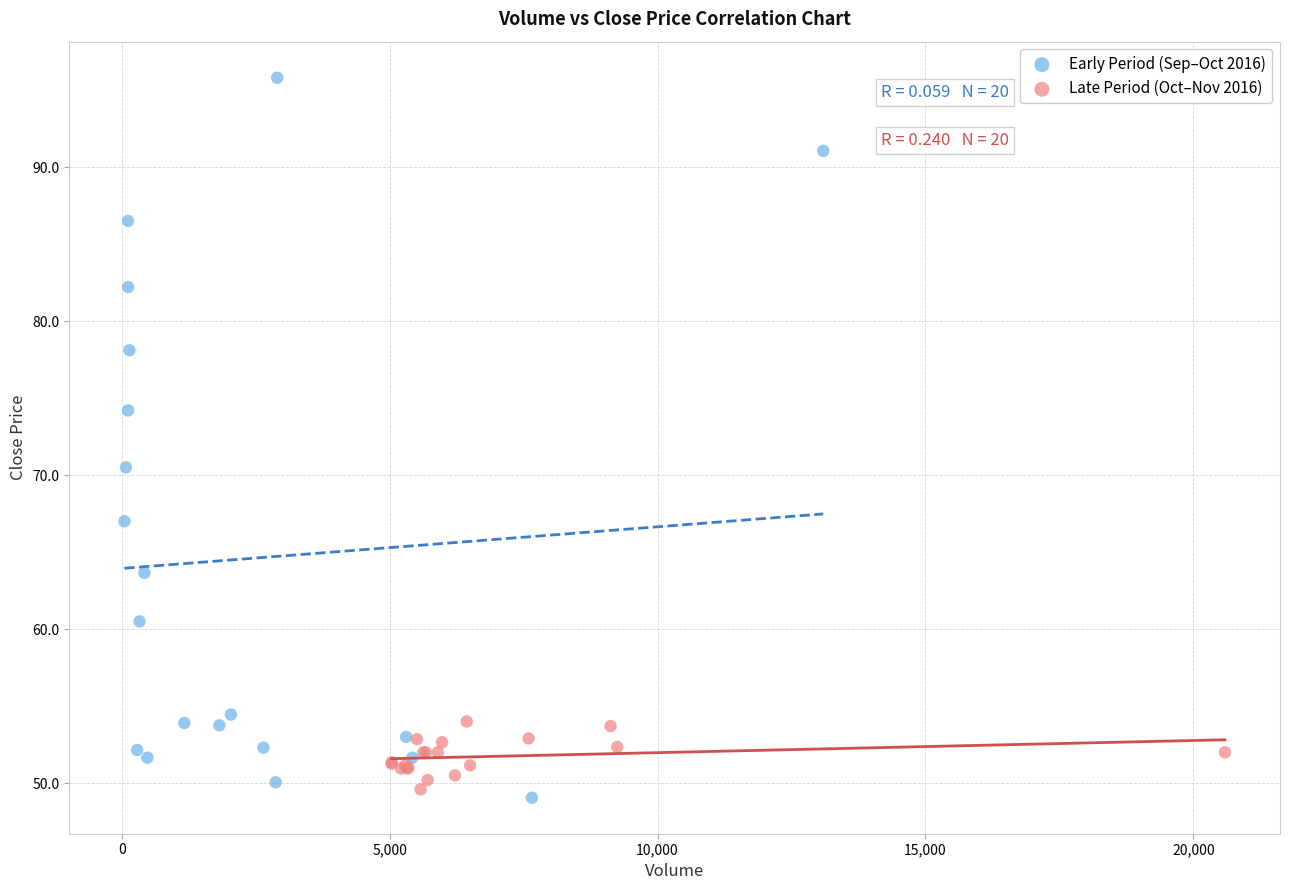

Which series reaches the maximum Y coordinate?

Early Period (Sep–Oct 2016)